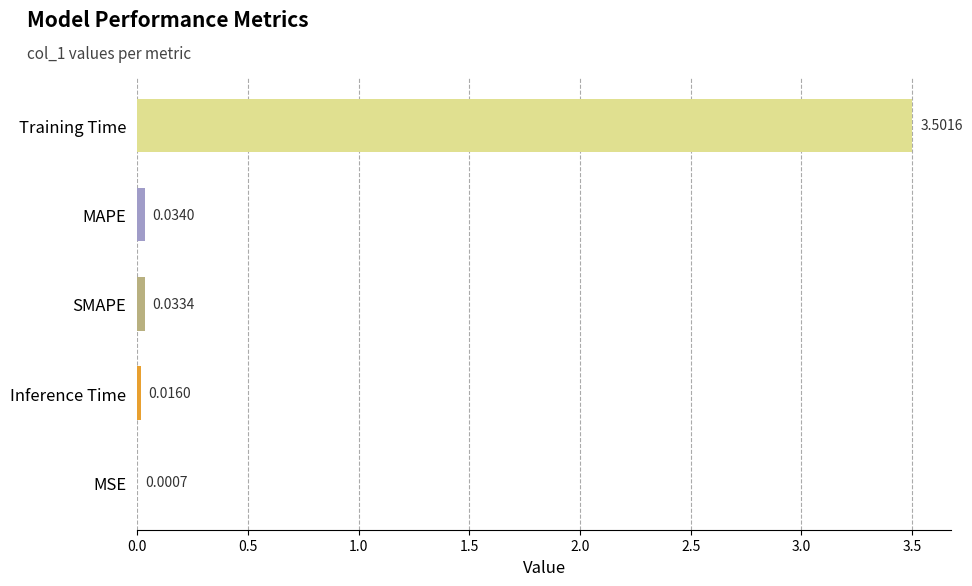

Which has a higher value, Training Time or MAPE?

Training Time